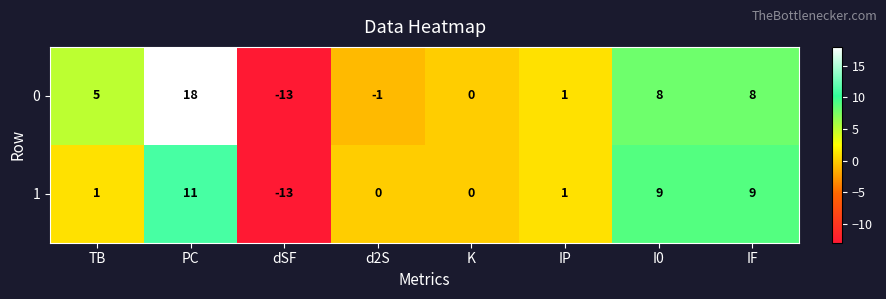

Reading left to right, transcribe all the data shown in this chart.

0: TB=5	PC=18	dSF=-13	d2S=-1	K=0	IP=1	I0=8	IF=8
1: TB=1	PC=11	dSF=-13	d2S=0	K=0	IP=1	I0=9	IF=9